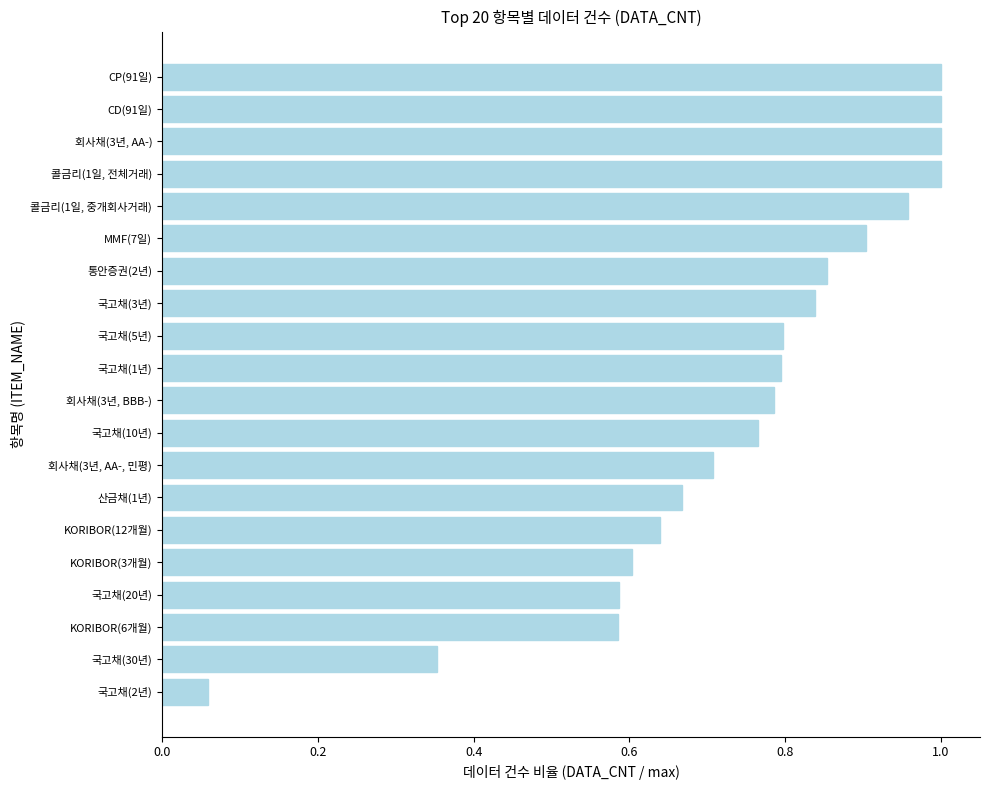

True or false: the data shows 1.1 at 산금채(1년).

False